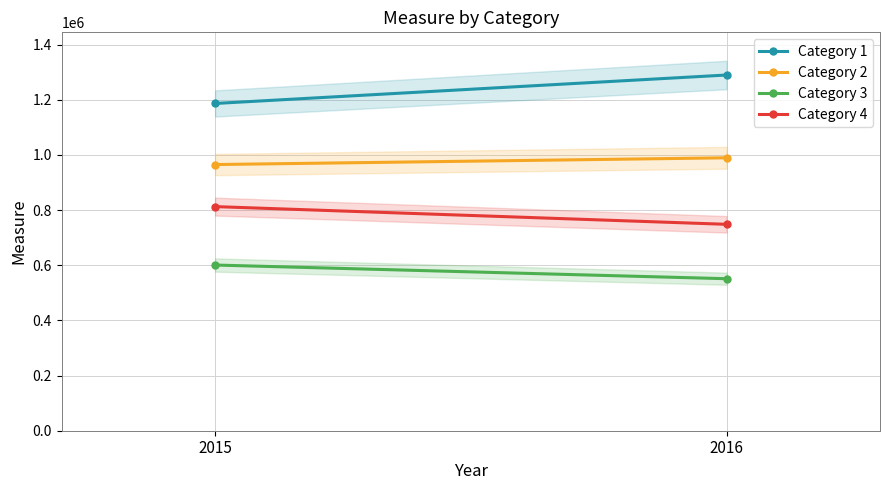

What is the total value across all series at 2015?

3564776